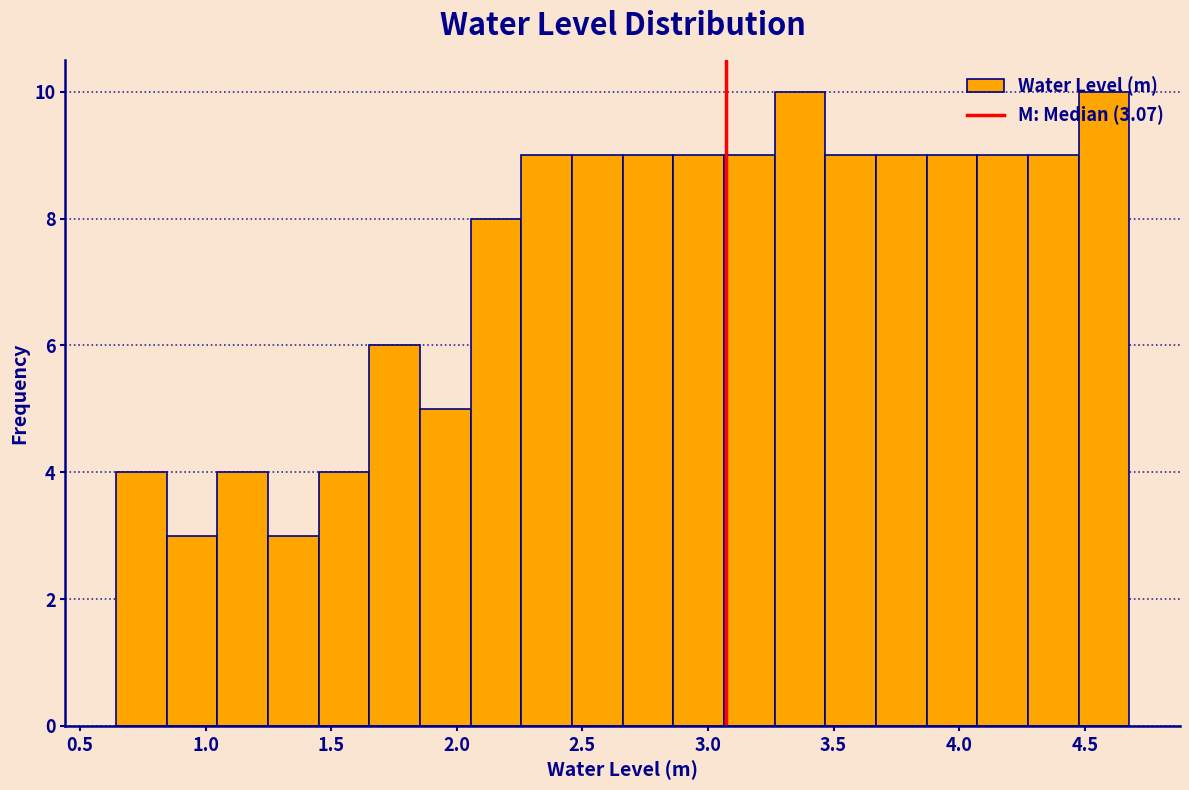

Reading left to right, list every bar in this chart as the range it spans on the x-axis followed by its height. Neither the bar edges nor the heights are printed on the chart, so give them approximately, as read against the axes.

0.65 to 0.85: 4
0.85 to 1.05: 3
1.05 to 1.25: 4
1.25 to 1.45: 3
1.45 to 1.65: 4
1.65 to 1.85: 6
1.85 to 2.05: 5
2.05 to 2.25: 8
2.25 to 2.45: 9
2.45 to 2.65: 9
2.65 to 2.85: 9
2.85 to 3.05: 9
3.05 to 3.25: 9
3.25 to 3.45: 10
3.45 to 3.65: 9
3.65 to 3.85: 9
3.85 to 4.05: 9
4.05 to 4.25: 9
4.25 to 4.50: 9
4.50 to 4.70: 10